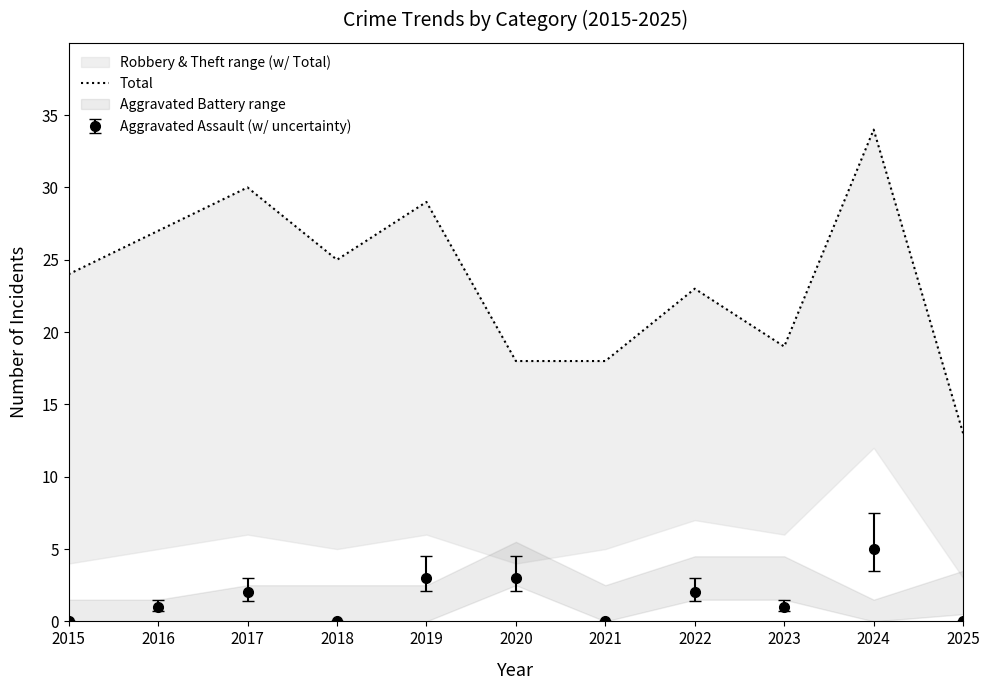

At which label does the data first exceed 24?

2016